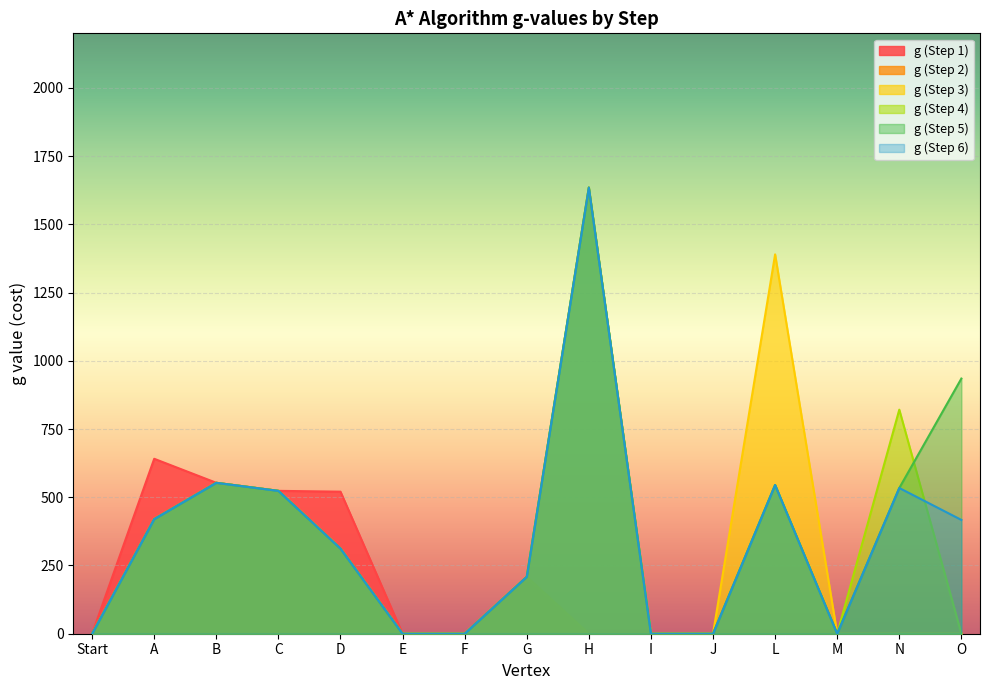

The g (Step 3) series shows 0.0 at I. True or false?

True